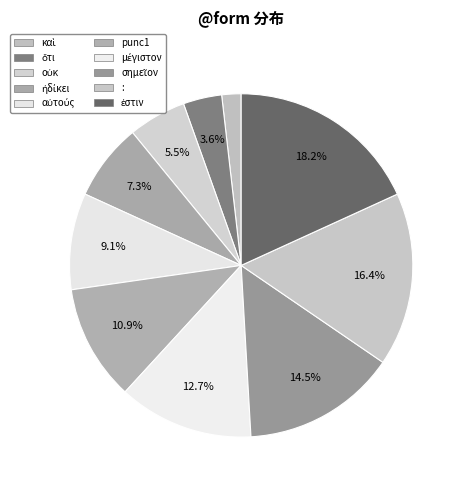

Which slice is the largest?

ἐστιν